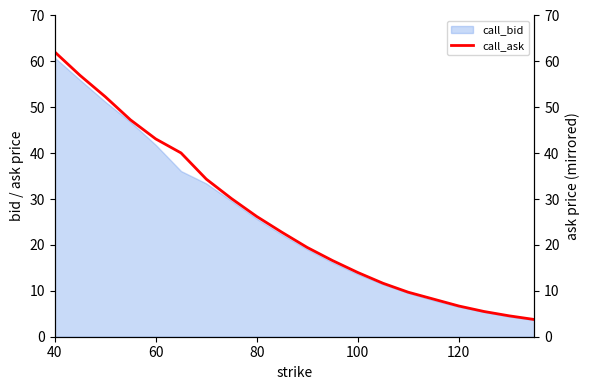

Count the number of categories in the chart.

20